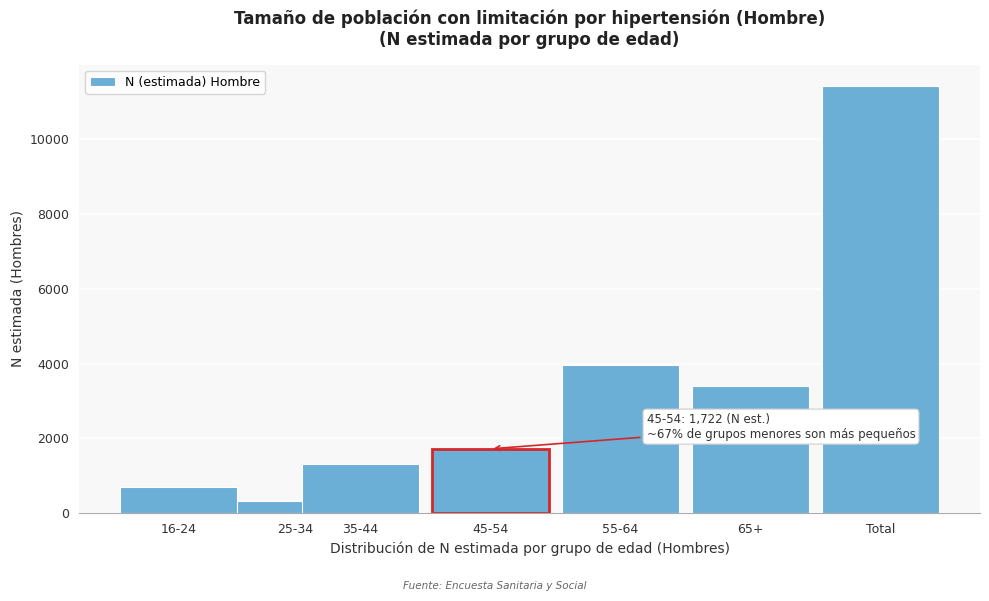

Reading left to right, list all the values displayed in this chart.

700	327	1316	1722	3965	3391	11422